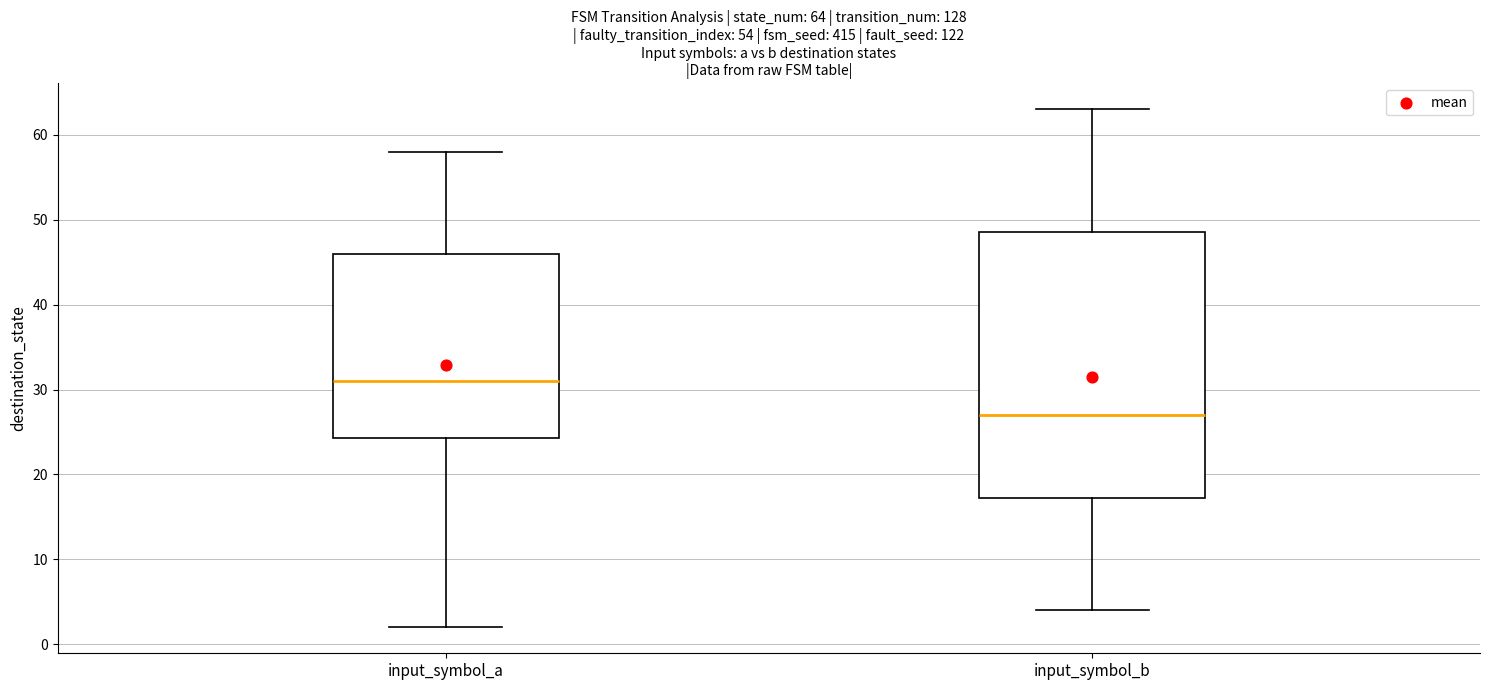

Which box is the tallest, from its lower edge to its upper edge?

input_symbol_b